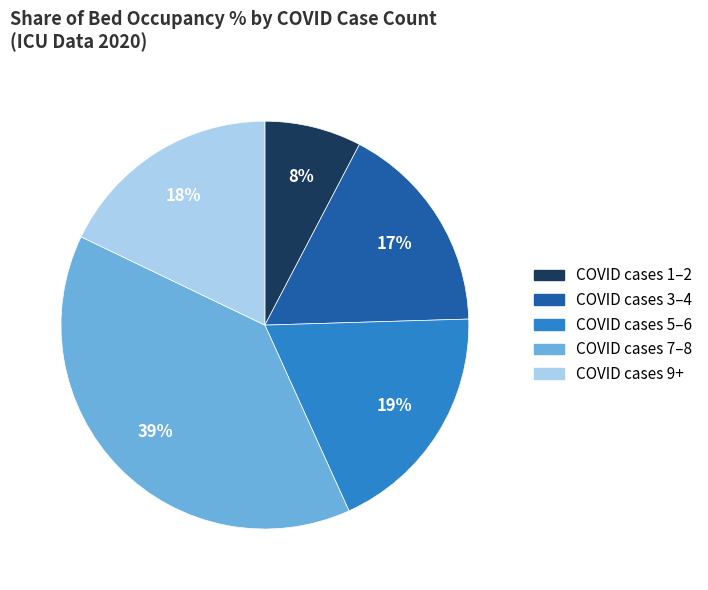

Is there a majority slice in this chart?

No